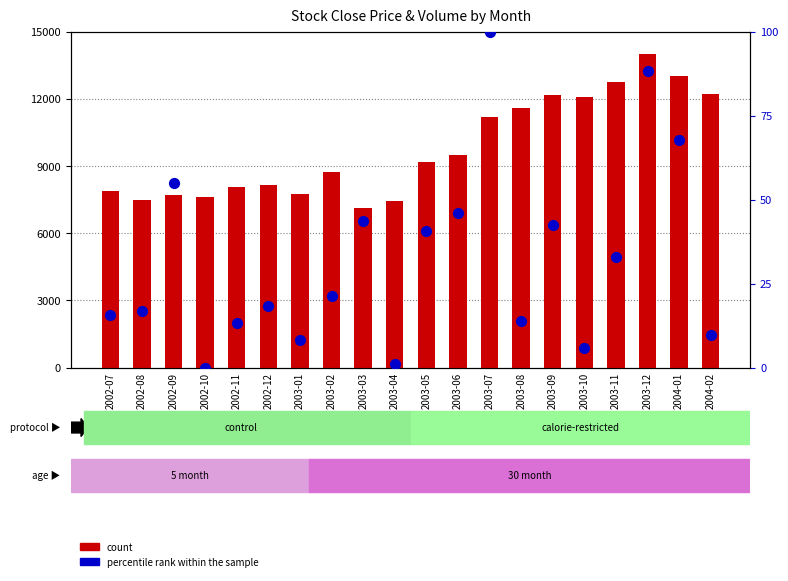

Which series contains the lowest Y value?

percentile rank within the sample